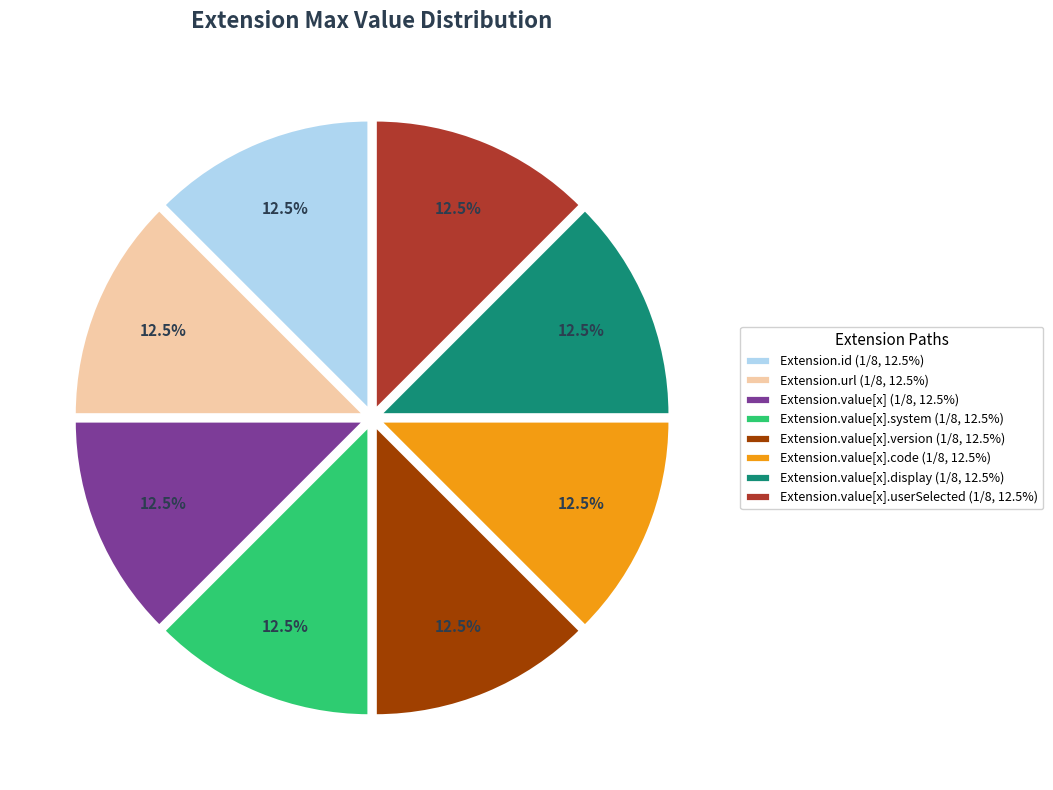

Is the sum of Extension.value[x].code (1/8, 12.5%) and Extension.url (1/8, 12.5%) greater than half?

No